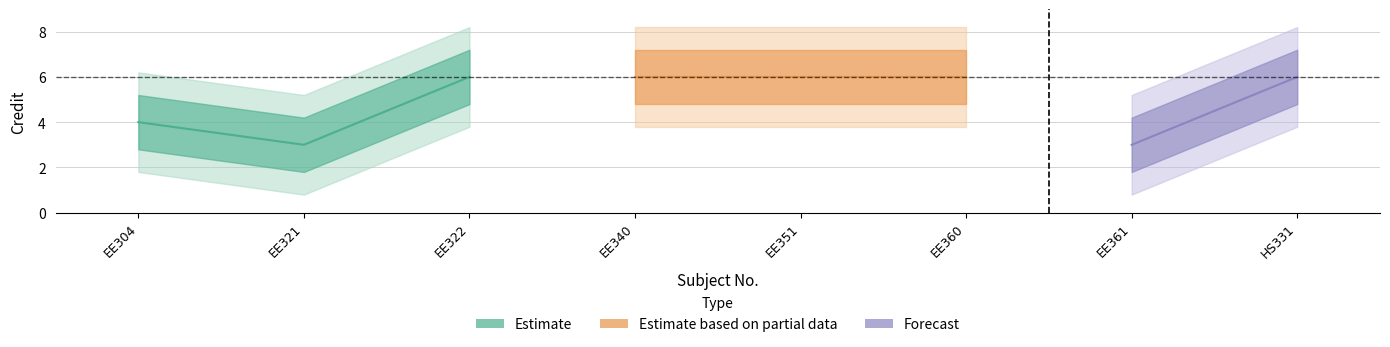

Does the chart have visible grid lines?

Yes